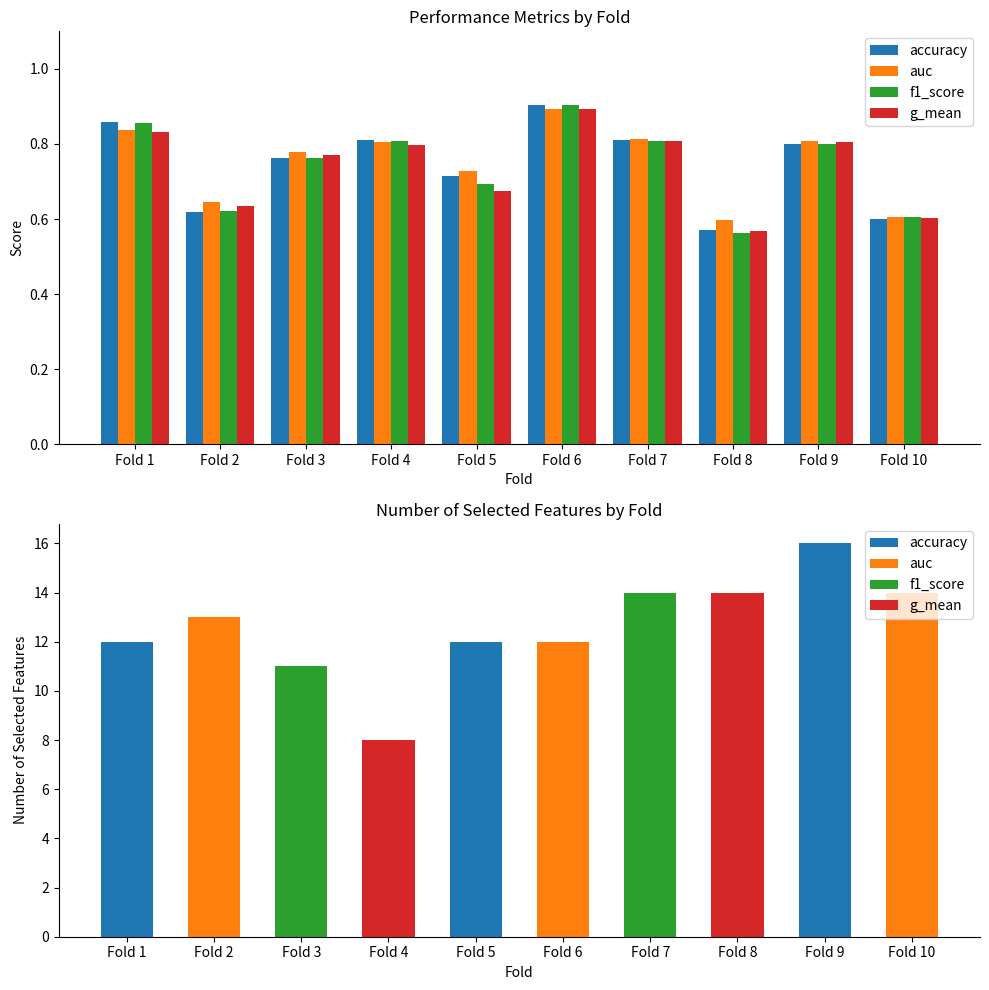

What is the greatest value displayed?

0.9